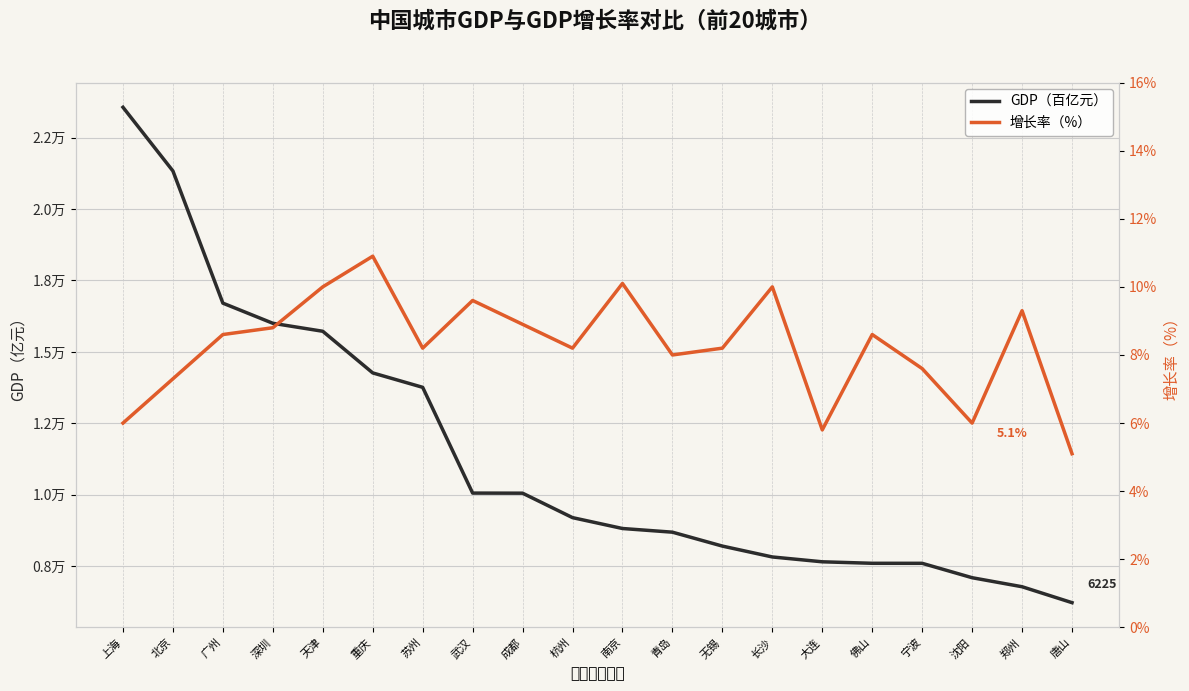

How many lines are shown in the chart?

2